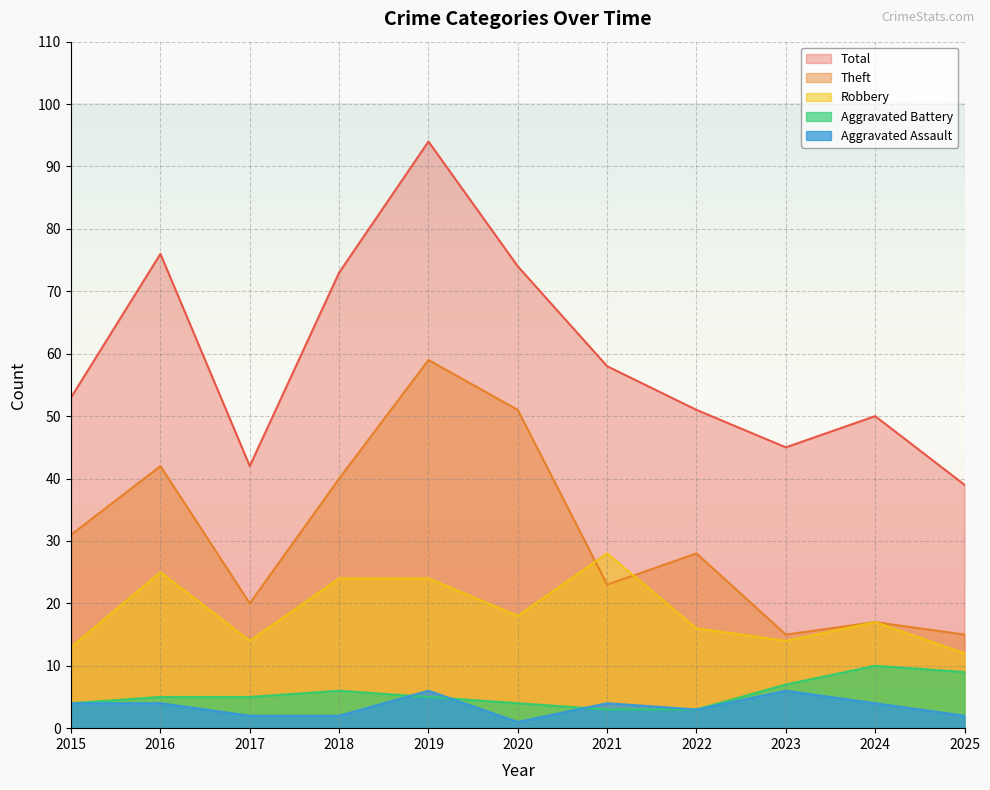

At which label is Robbery closest to 20?

2020